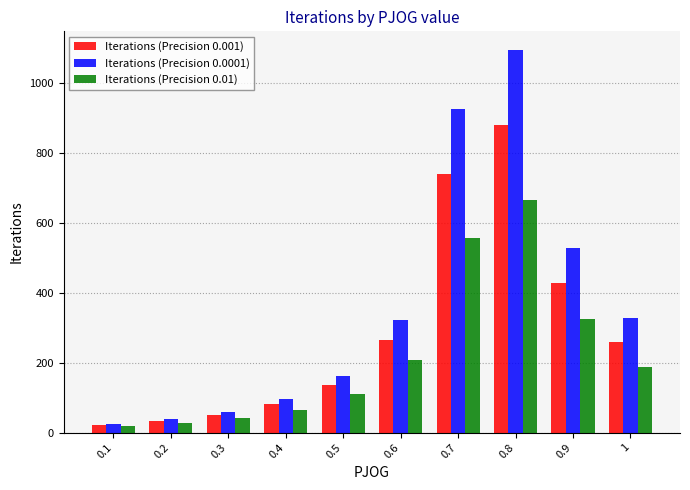

List the series in order of their overall mean, highest first.

Iterations (Precision 0.0001), Iterations (Precision 0.001), Iterations (Precision 0.01)